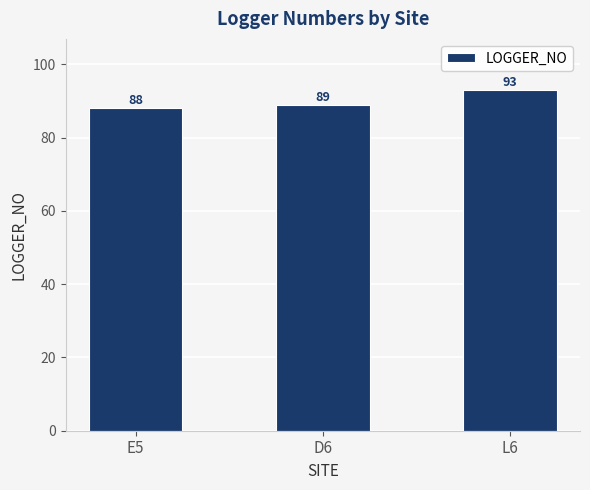

What is the change in value from E5 to D6?

+1